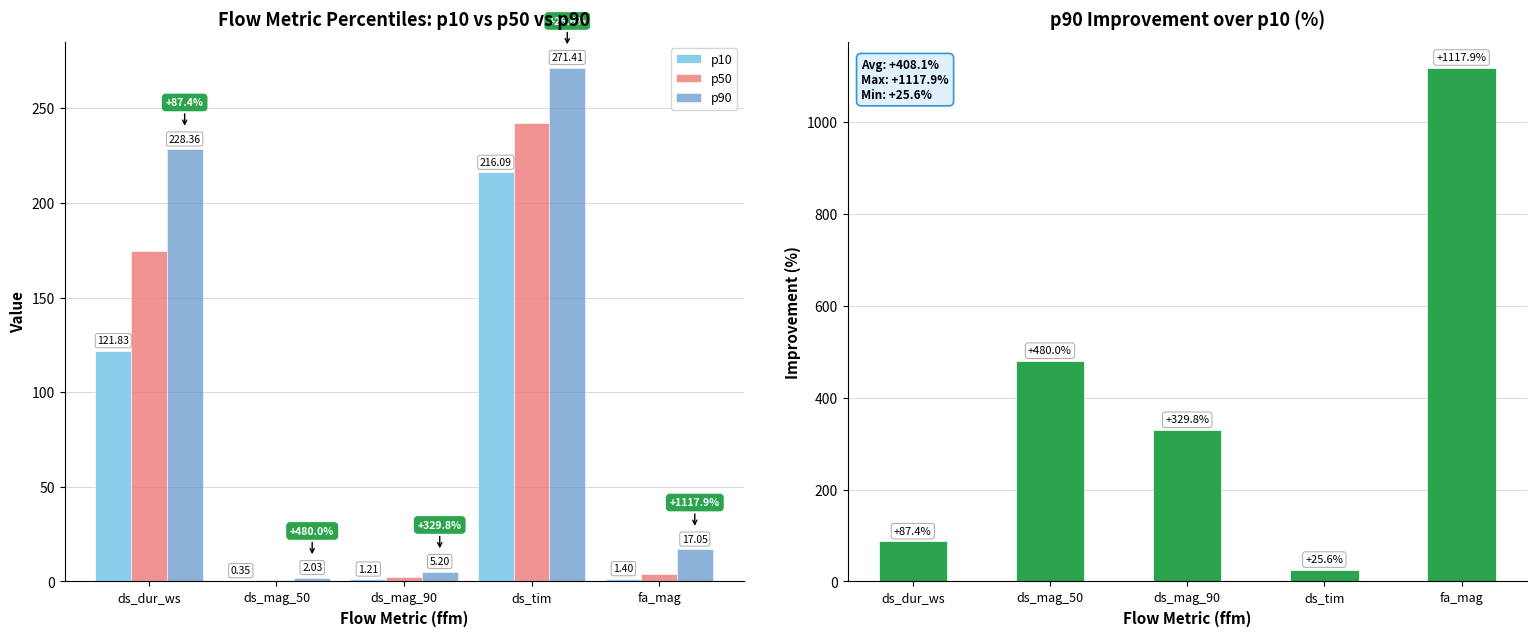

At which label does p50 first exceed 4?

ds_dur_ws